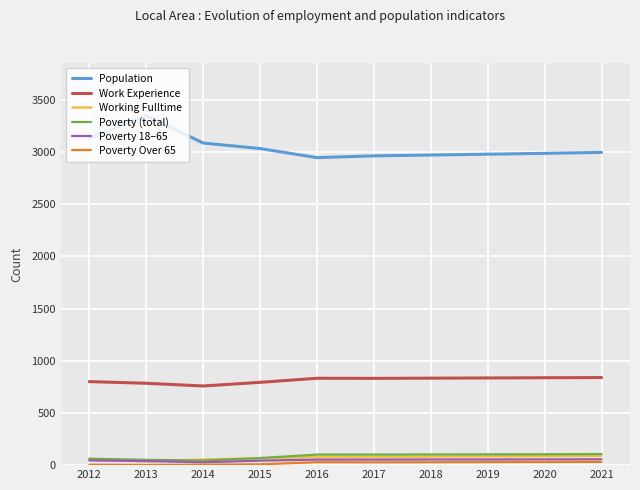

The Poverty (total) series shows 103 at 2019. True or false?

True